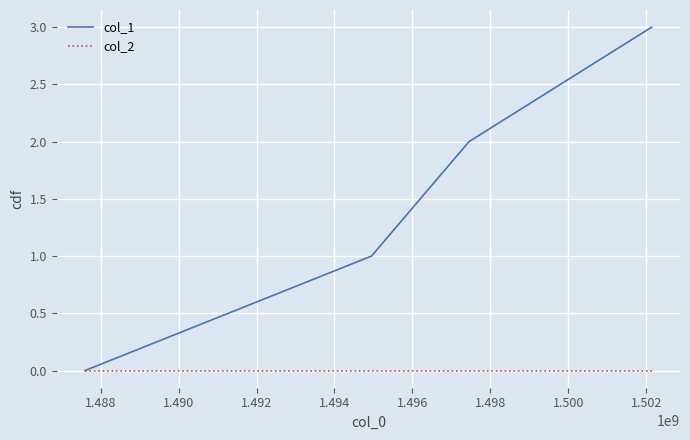

Which series has the largest range (max minus min)?

col_1